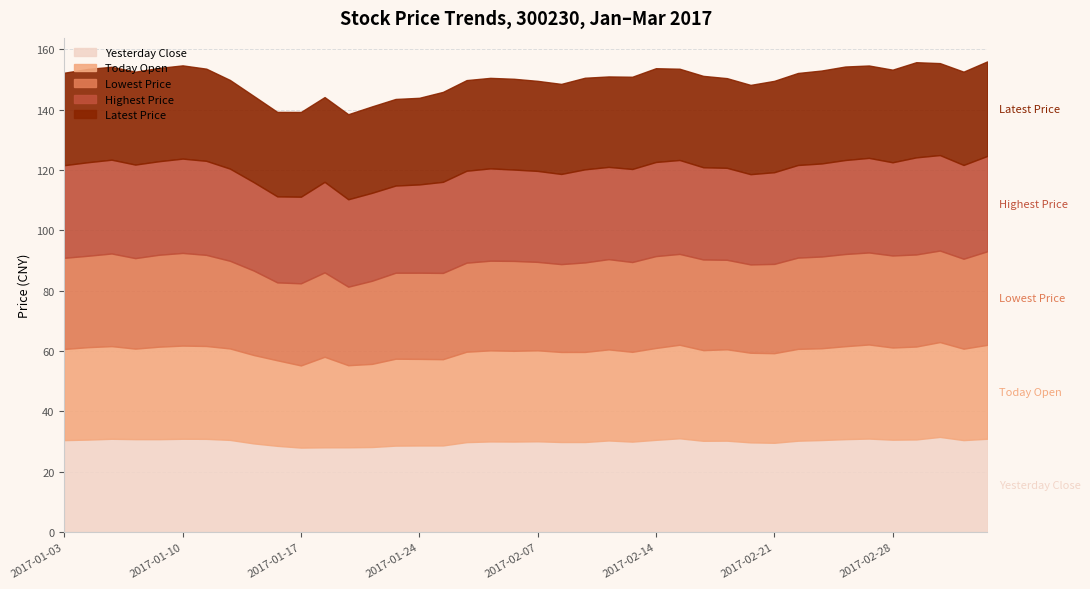

Is the value of Yesterday Close at 2017-02-20 greater than the value of Latest Price at 2017-01-10?

No